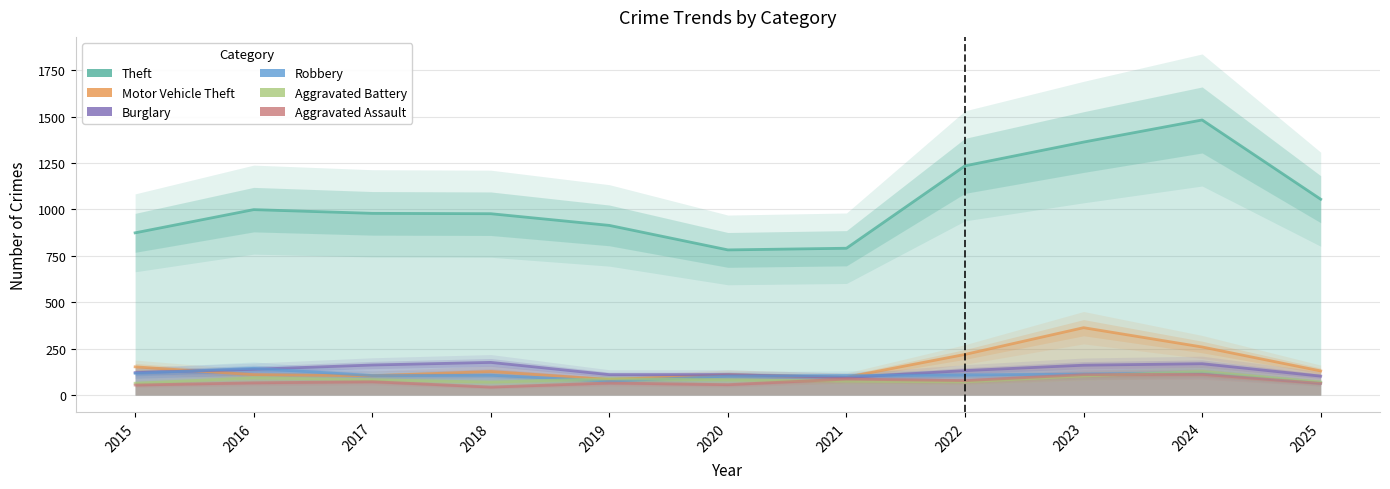

List the series in order of their peak value, lowest first.

Aggravated Assault, Aggravated Battery, Robbery, Burglary, Motor Vehicle Theft, Theft